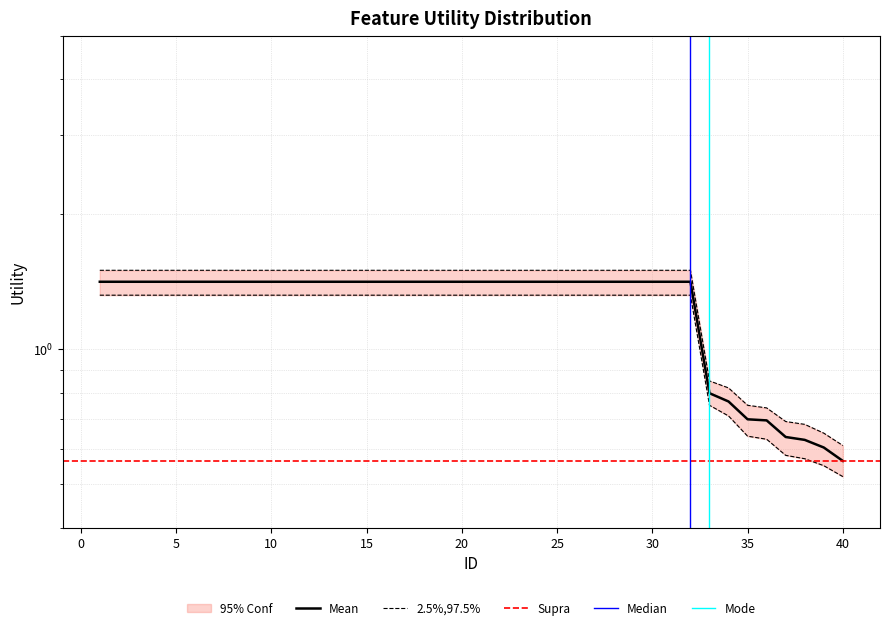

What is the difference between the Utility values at 35 and 25?

0.7